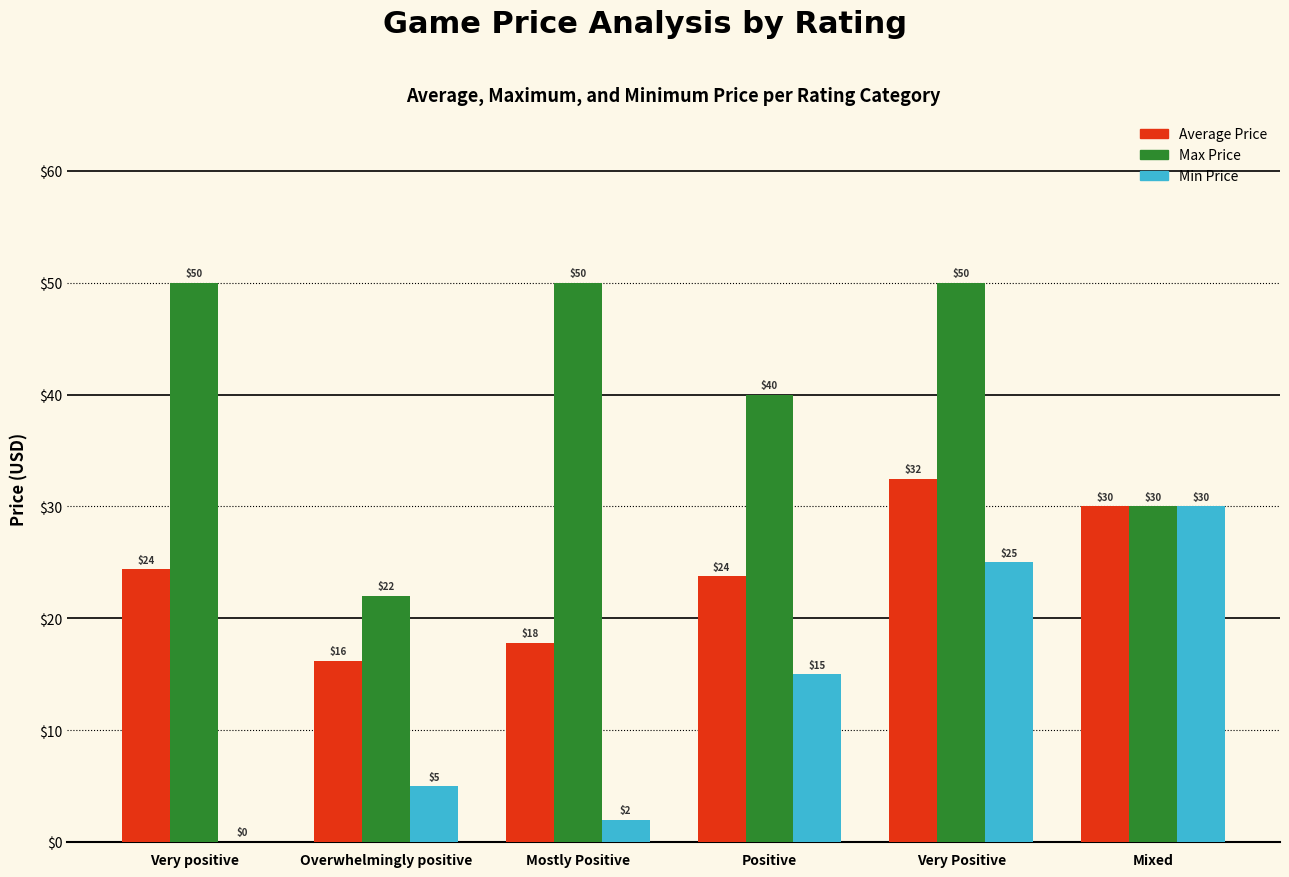

At which category is the sum across all series the highest?

Very Positive